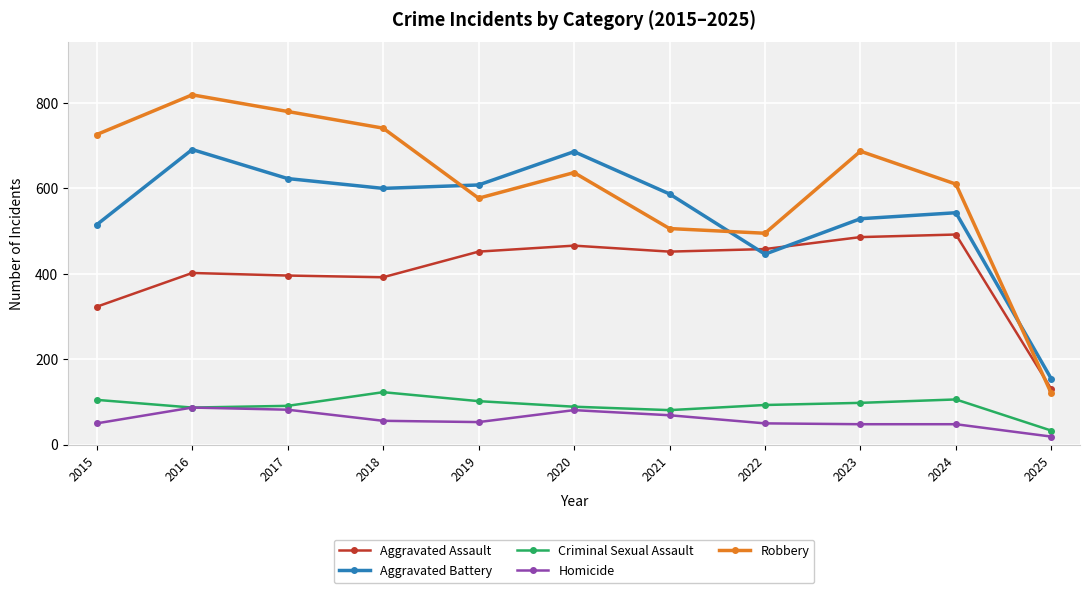

At how many categories does at least one series exceed 120?

11